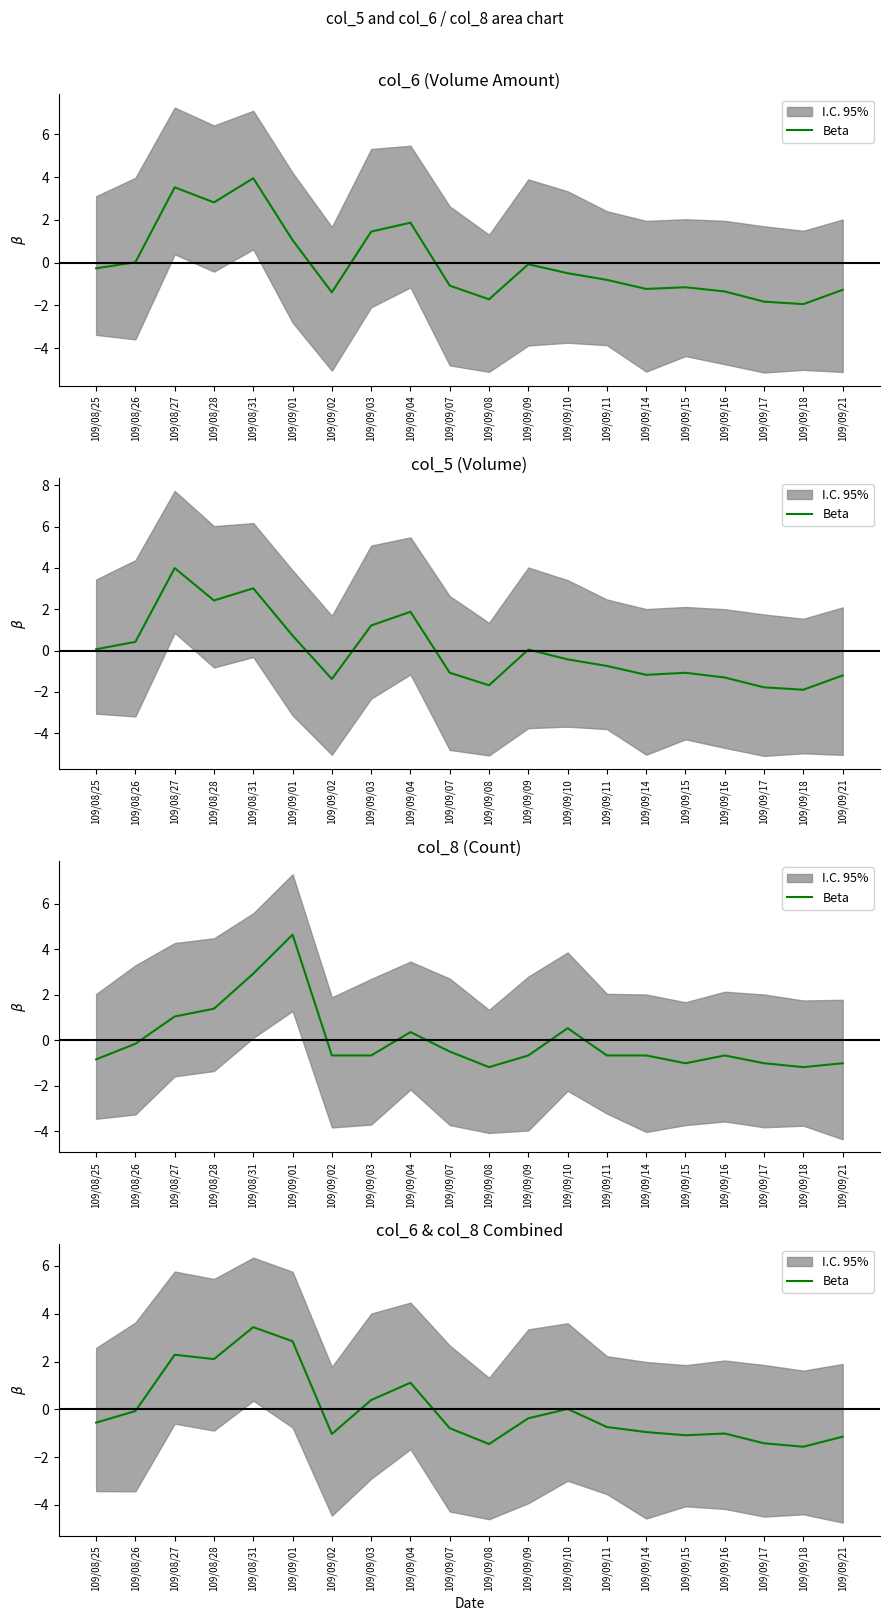

What is the value of the 3rd point from the left?

2.3